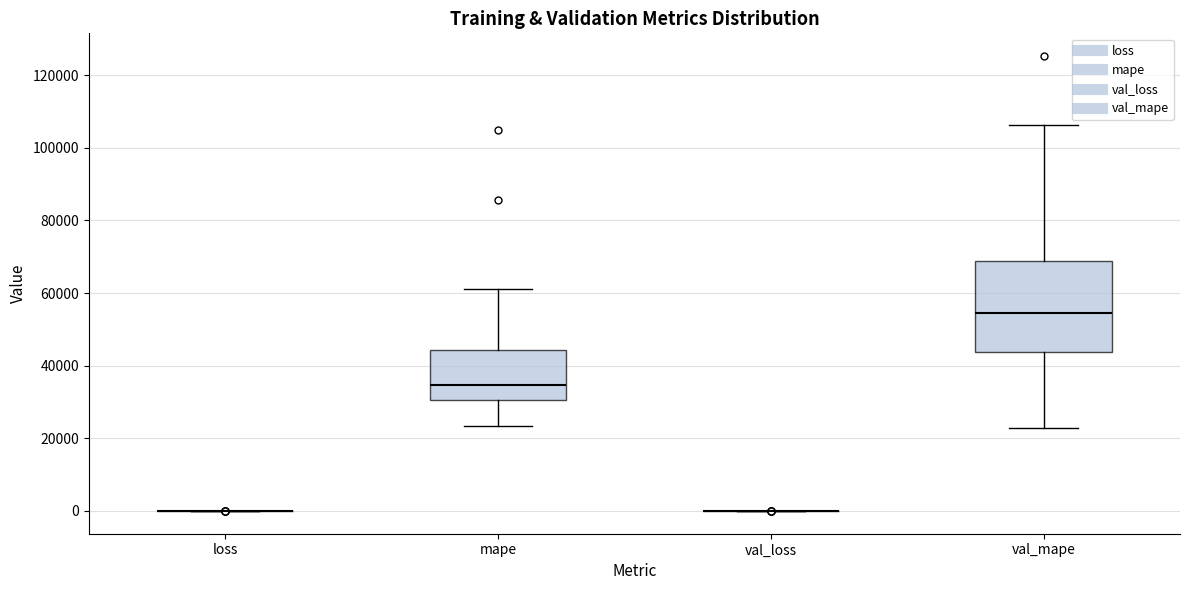

Comparing the boxes themselves (not the whiskers), which one is the tallest?

val_mape